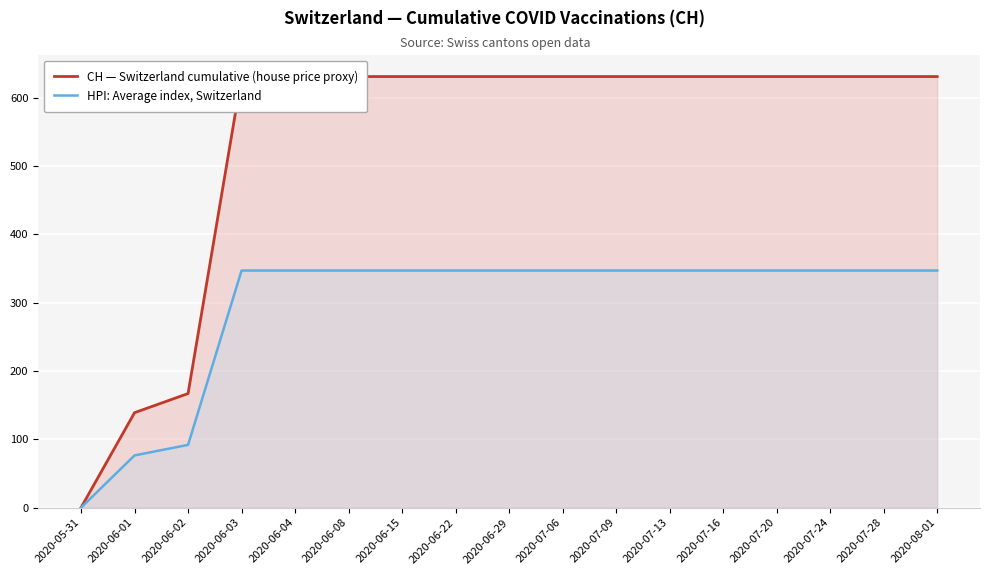

Which series has the largest total across all categories?

CH — Switzerland cumulative (house price proxy)